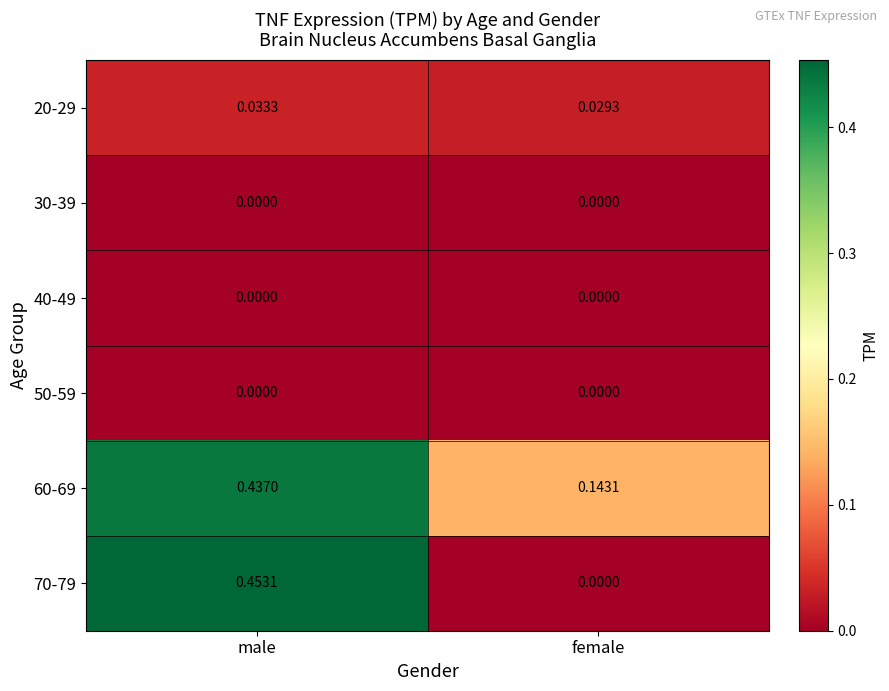

Which series has the widest spread of values?

70-79